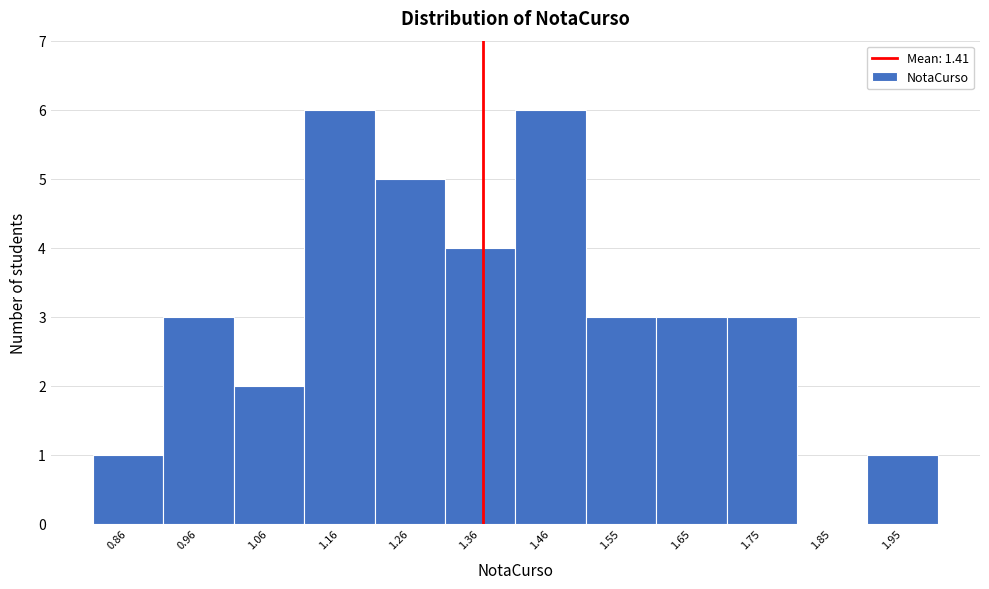

Reading left to right, transcribe all the data shown in this chart.

0.86=1	0.96=3	1.06=2	1.16=6	1.26=5	1.36=4	1.46=6	1.55=3	1.65=3	1.75=3	1.85=0	1.95=1